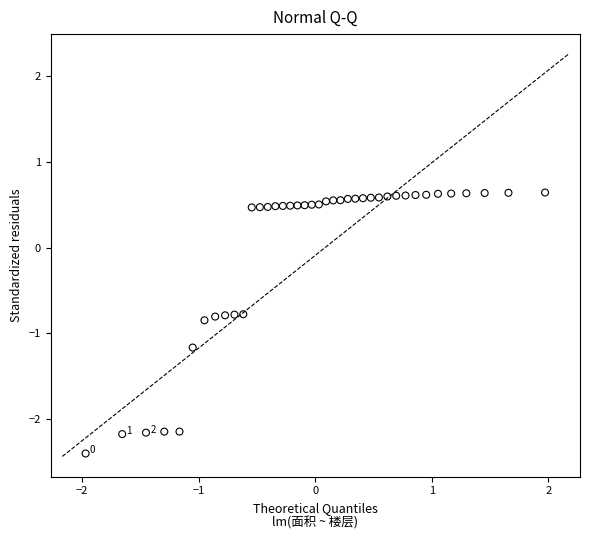

What is the range of Y values (max minus min)?

3.0